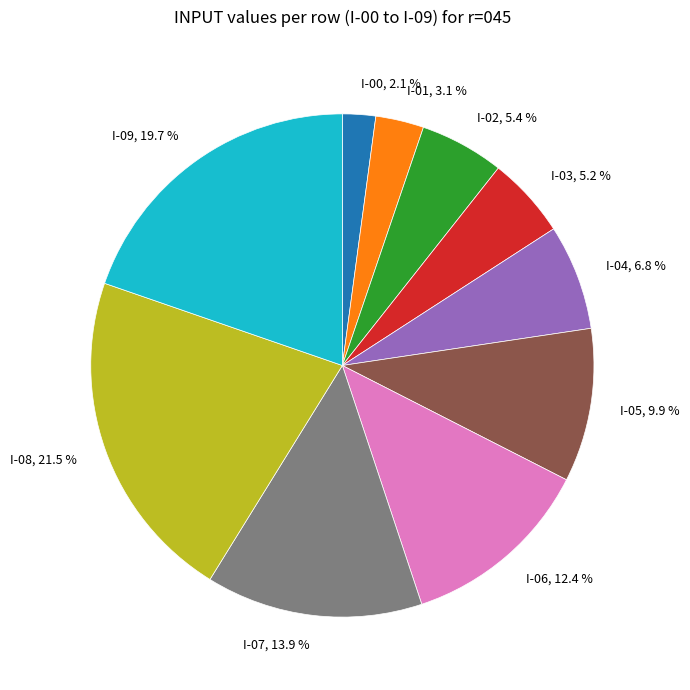

Is there any slice that represents more than half of the pie?

No